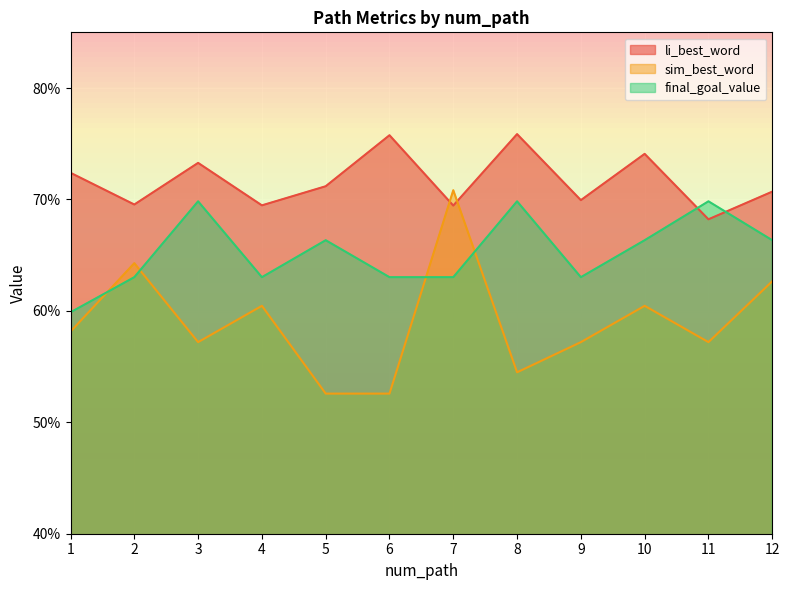

List the series in order of their overall mean, lowest first.

sim_best_word, final_goal_value, li_best_word